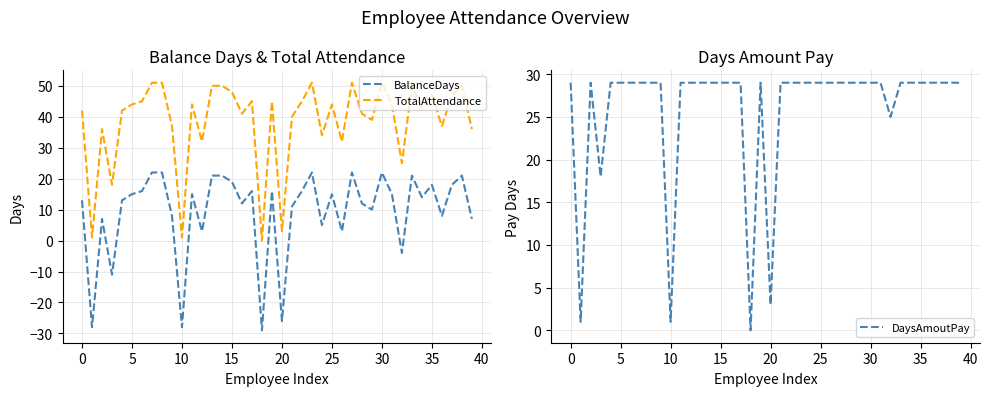

What are all the series names shown in the legend?

BalanceDays, TotalAttendance, DaysAmoutPay